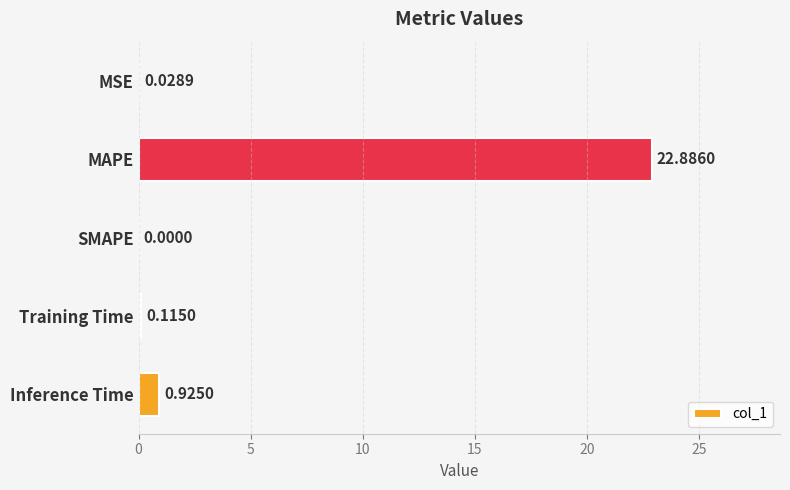

At which category does the chart reach its peak across all series?

MAPE